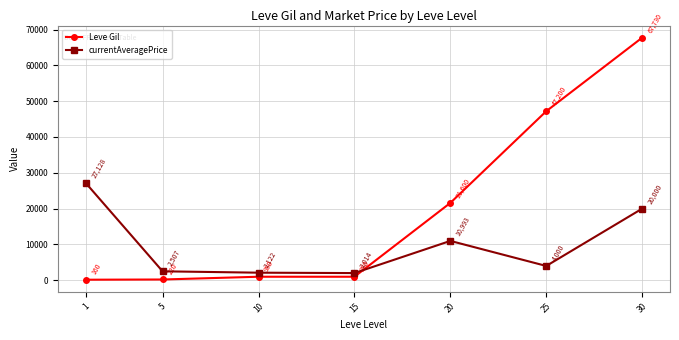

At 30, list the series in order from largest to smallest.

Leve Gil, currentAveragePrice